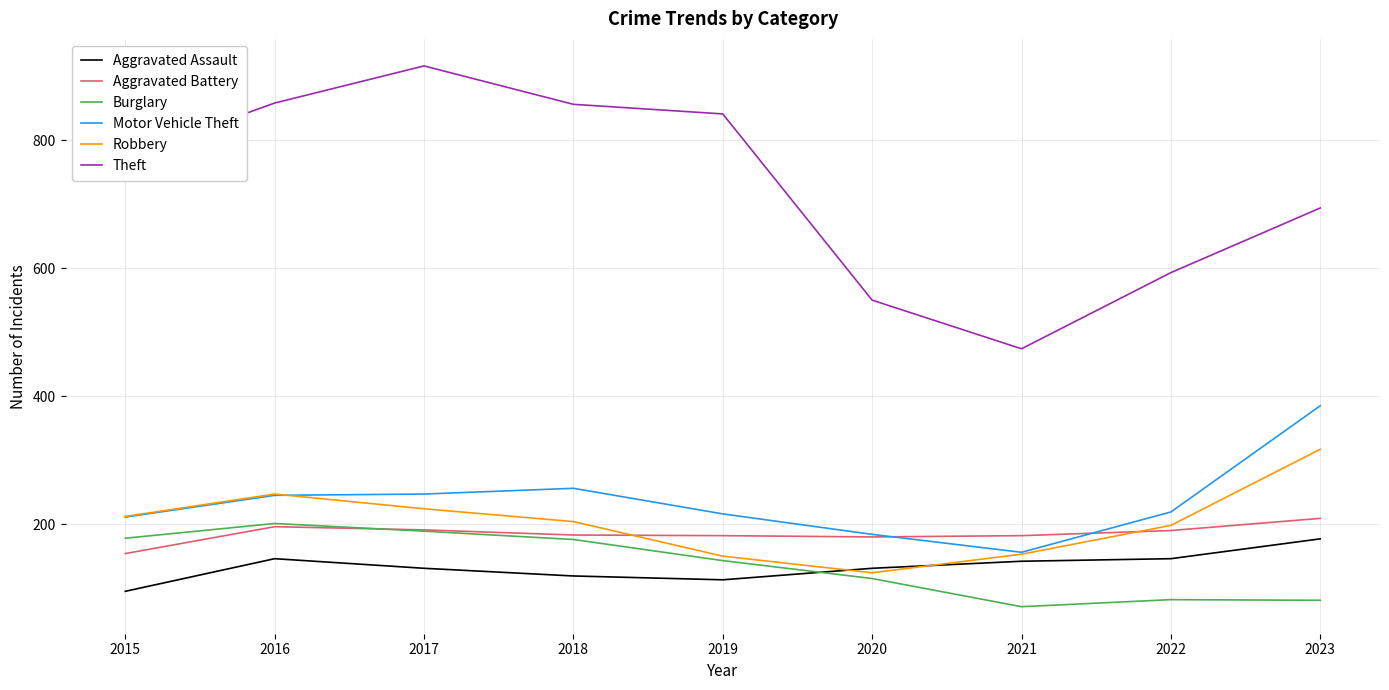

Between 2020 and 2022, which series saw the biggest shift?

Robbery